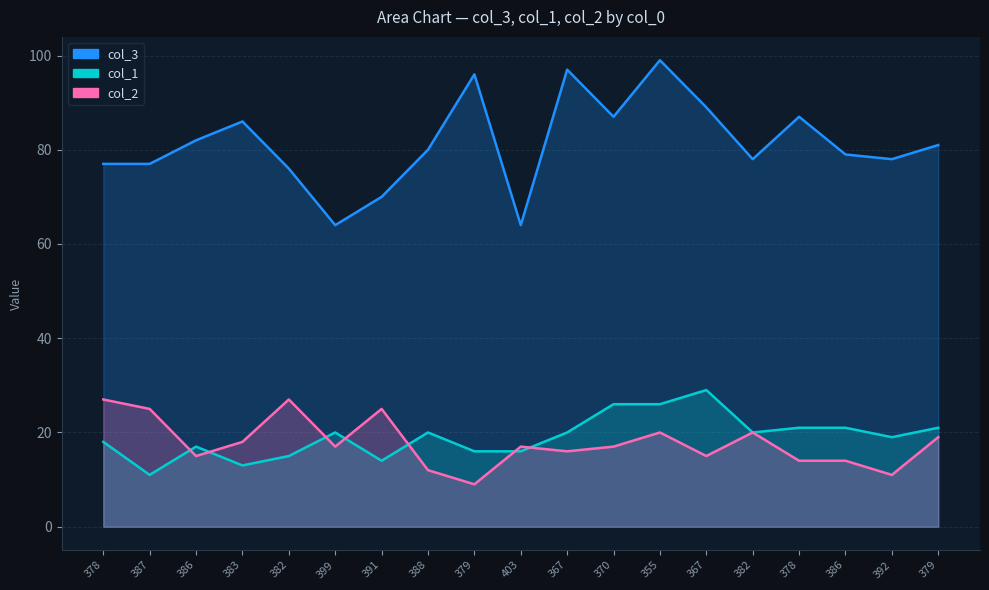

Where is col_3 nearest to the value 81?

379